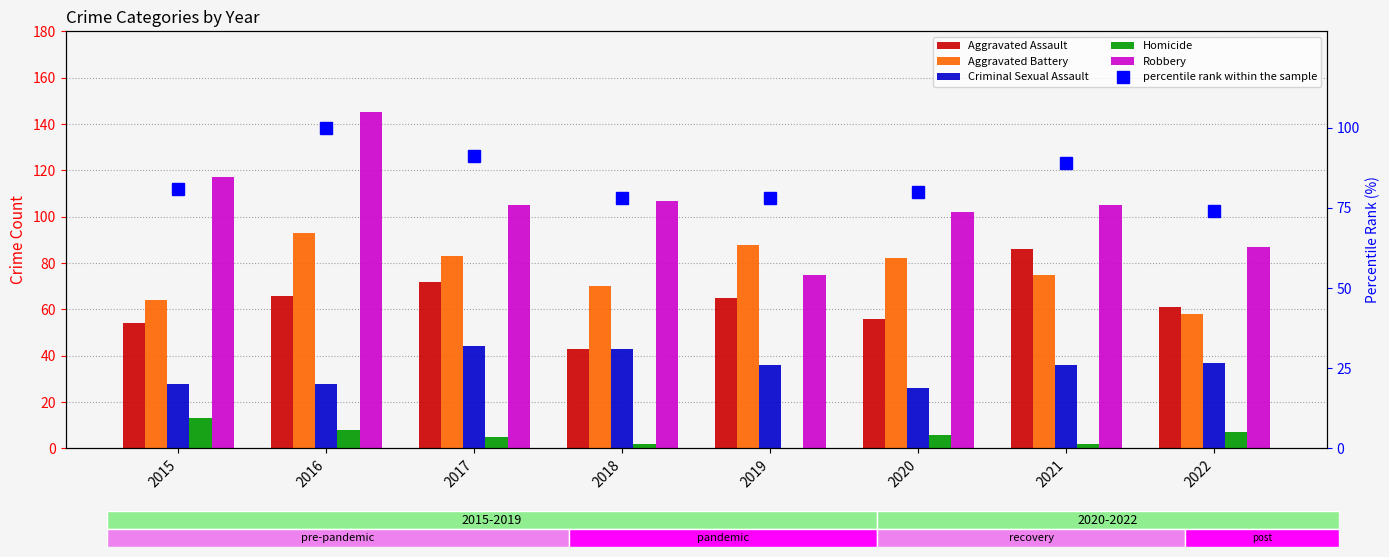

What is the sum of the Aggravated Battery values at 2020 and 2019?

170